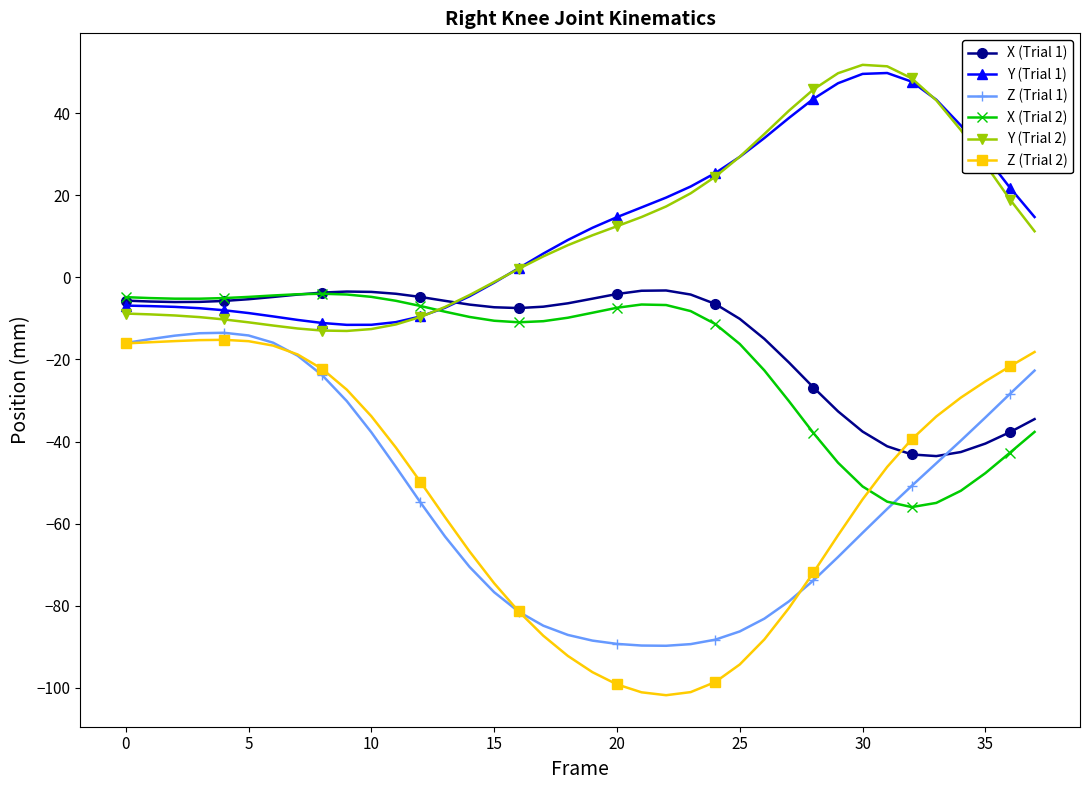

What is the smallest value displayed?

-101.8